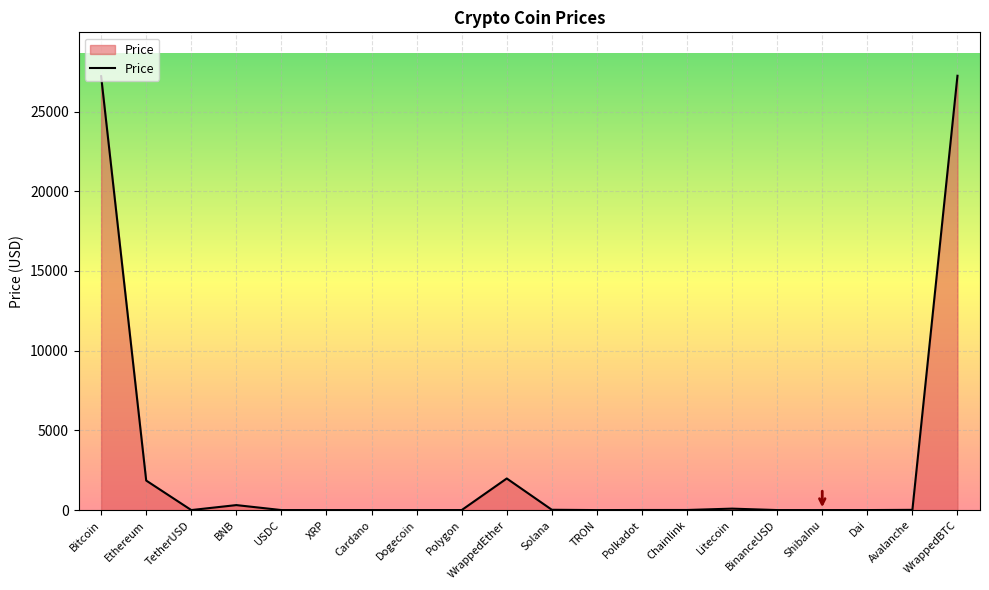

What position from the left is WrappedEther?

10